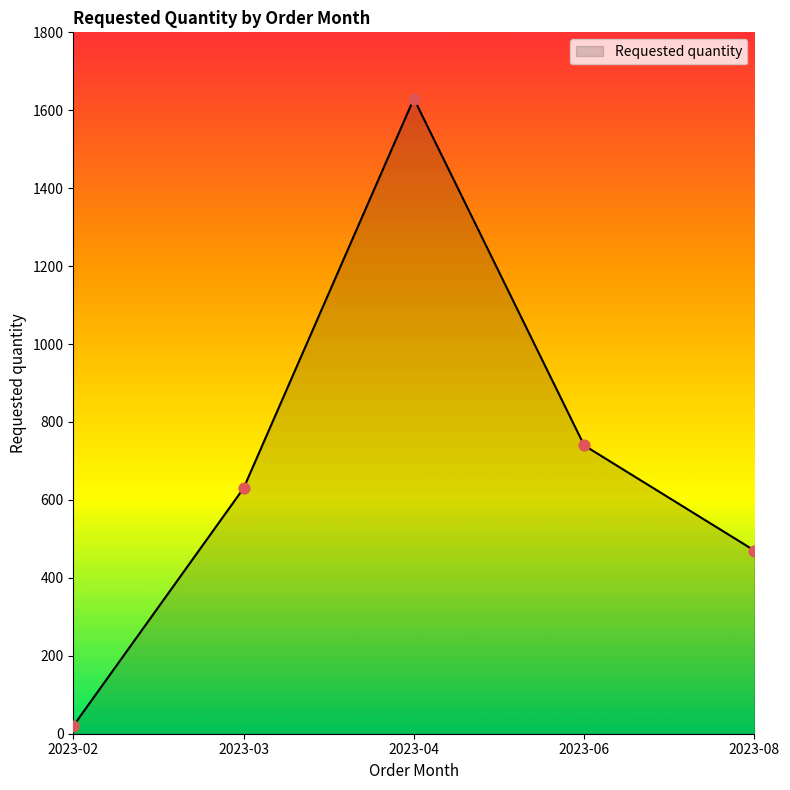

What is the change in value from 2023-02 to 2023-04?

+1610